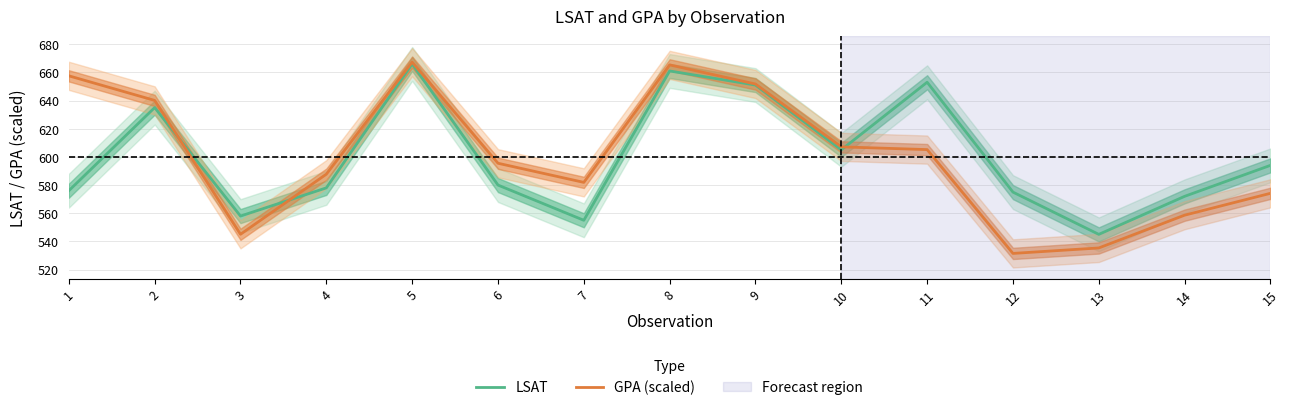

How many values in the GPA (scaled) series are below 595?

7